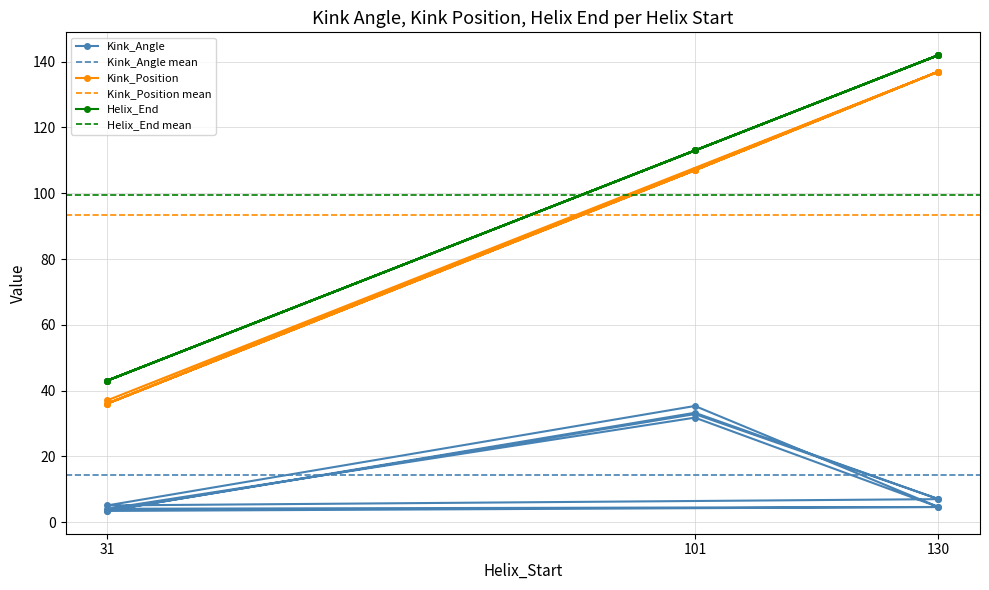

Which series has the largest total across all categories?

Helix_End